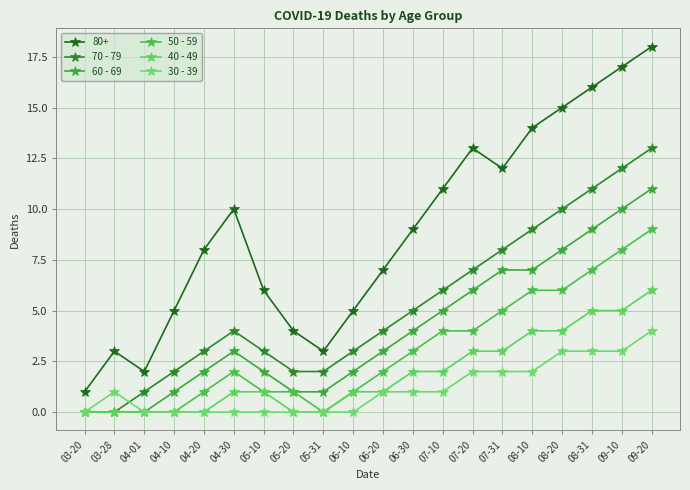

Where is 70 - 79 nearest to the value 6?

07-10